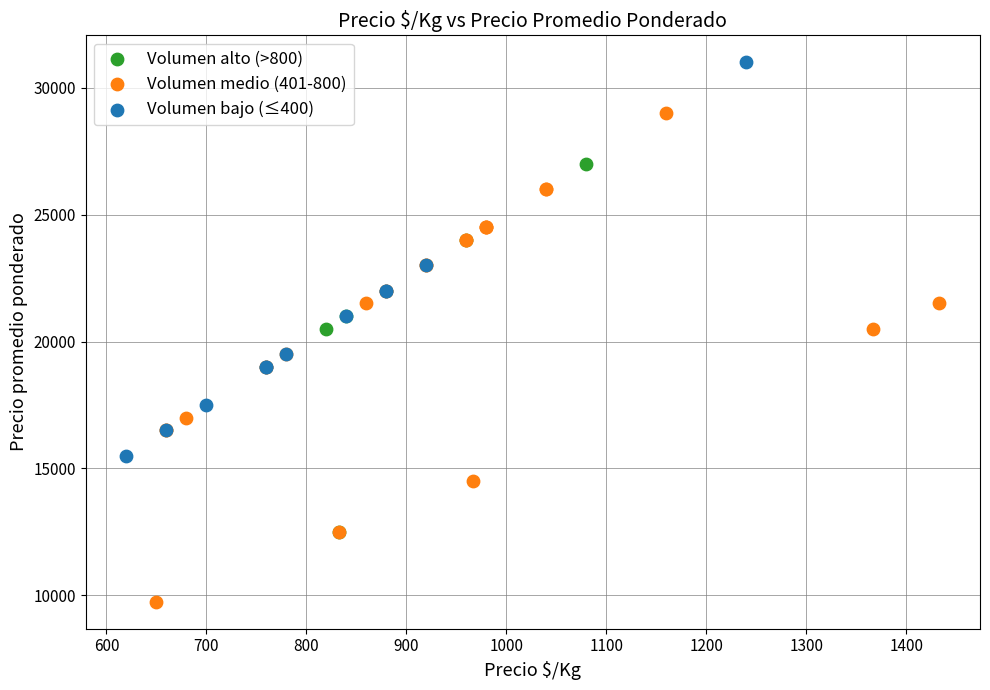

Which series reaches the maximum Y coordinate?

Volumen bajo (≤400)